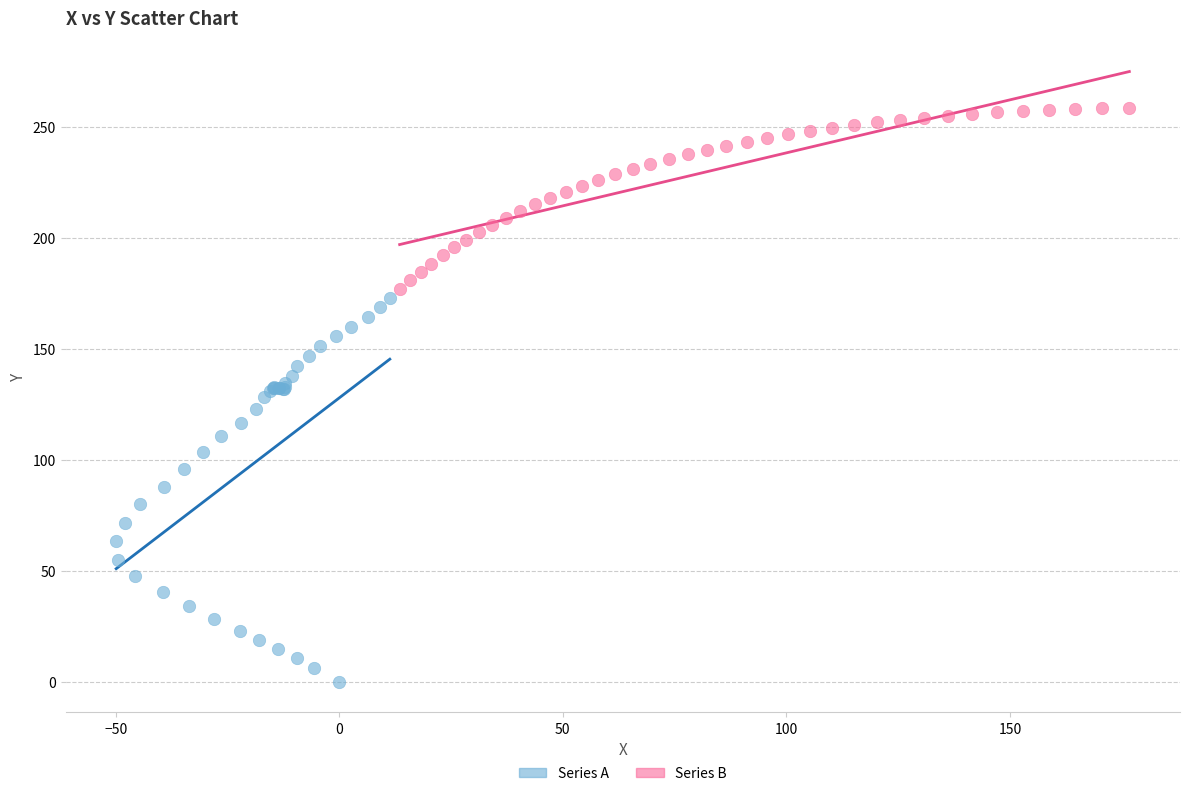

What are all the series names shown in the legend?

Series A, Series B